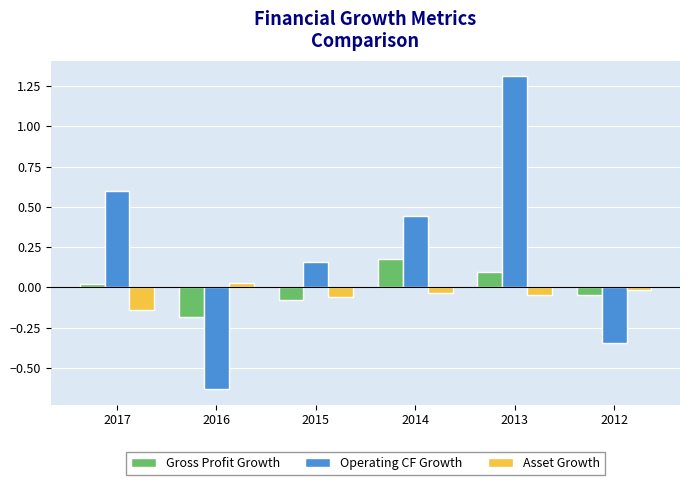

List the labels in order of Gross Profit Growth value, smallest first.

2016, 2015, 2012, 2017, 2013, 2014